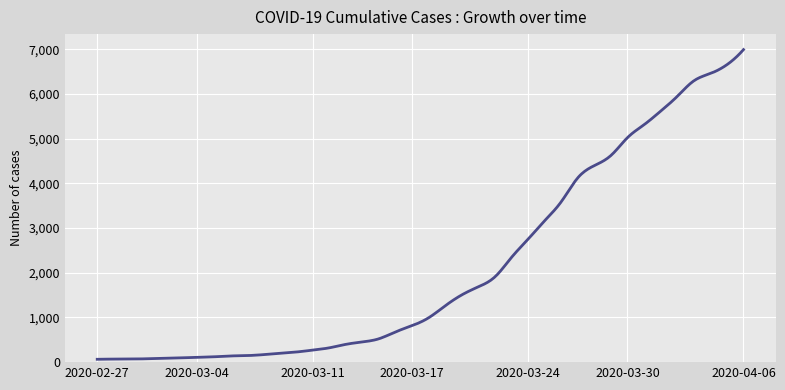

What is the maximum value shown in the chart?

6995.0